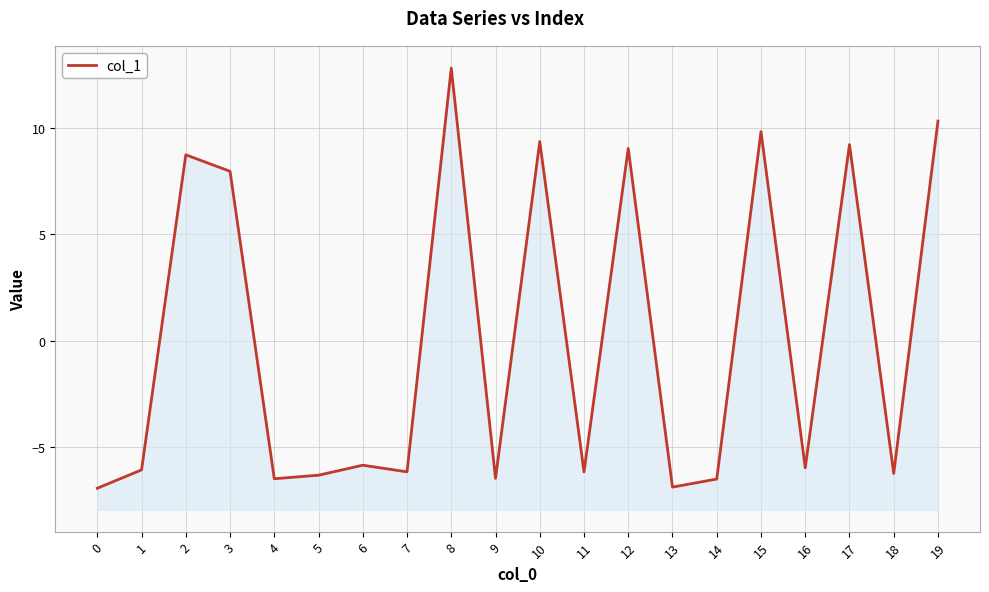

List the labels in order of value, smallest first.

0, 13, 14, 4, 9, 5, 18, 11, 7, 1, 16, 6, 3, 2, 12, 17, 10, 15, 19, 8